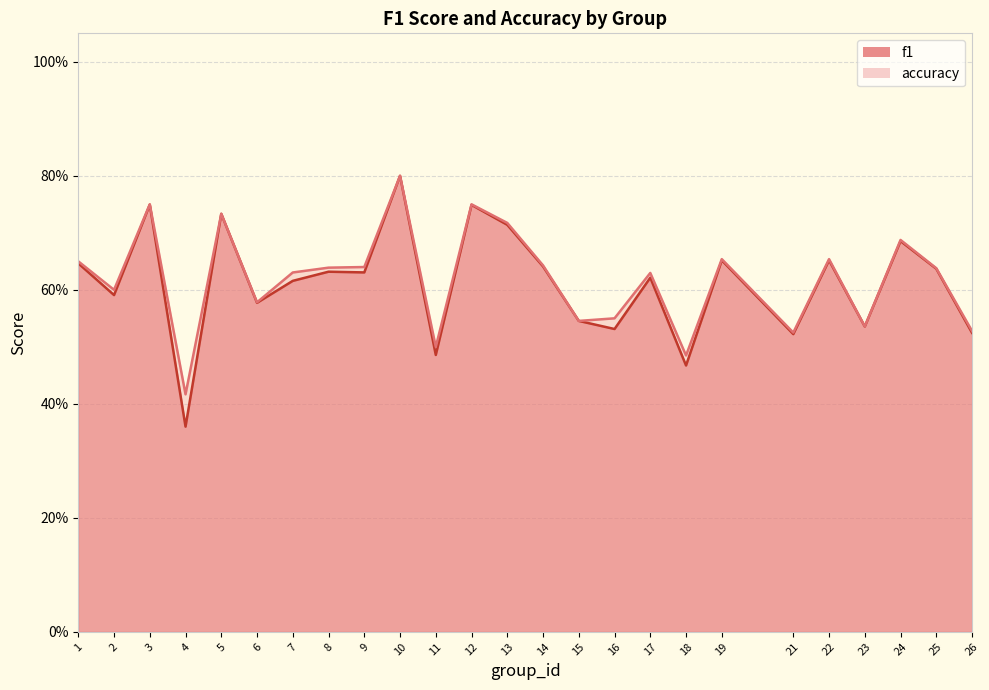

Does the chart have visible grid lines?

Yes